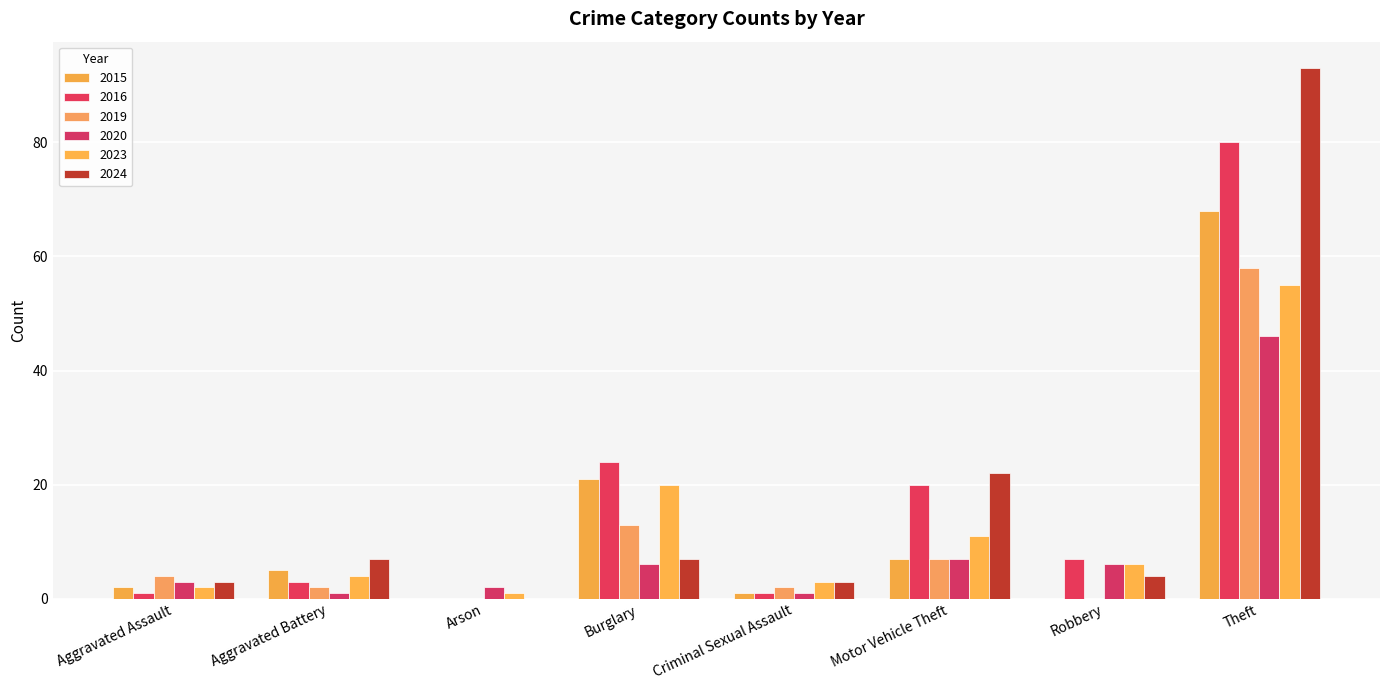

At which category does the chart reach its minimum across all series?

Arson